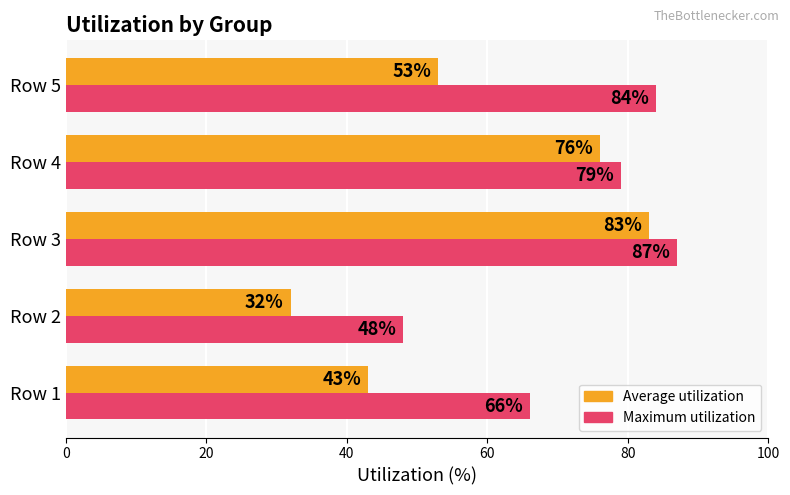

Which series has the largest range (max minus min)?

Average utilization